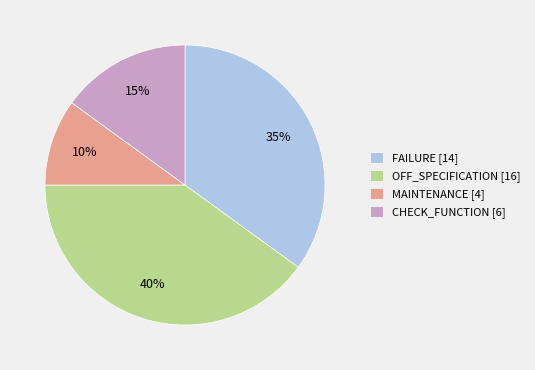

Is there a majority slice in this chart?

No